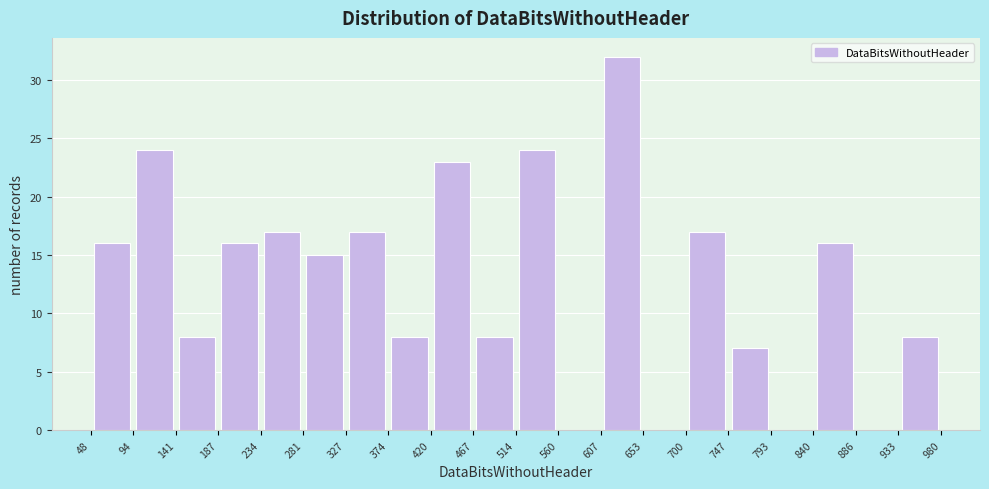

Reading left to right, list every bar in this chart as the range it spans on the x-axis followed by its height. The values are not printed on the chart, so give them approximately, as read against the axis.

48 to 94: 16
94 to 141: 24
141 to 187: 8
187 to 234: 16
234 to 281: 17
281 to 327: 15
327 to 374: 17
374 to 420: 8
420 to 467: 23
467 to 514: 8
514 to 560: 24
560 to 607: 0
607 to 653: 32
653 to 700: 0
700 to 747: 17
747 to 793: 7
793 to 840: 0
840 to 886: 16
886 to 933: 0
933 to 980: 8